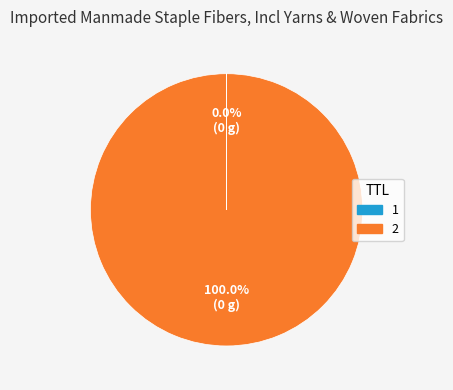

Is there any slice that represents more than half of the pie?

Yes